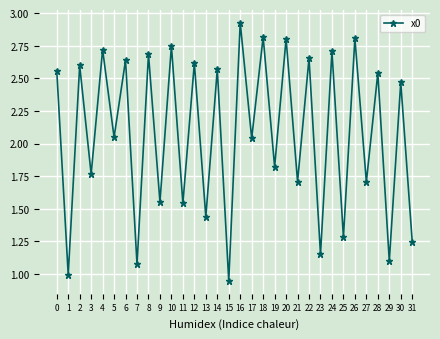

What is the value of the 26th point from the left?

1.3